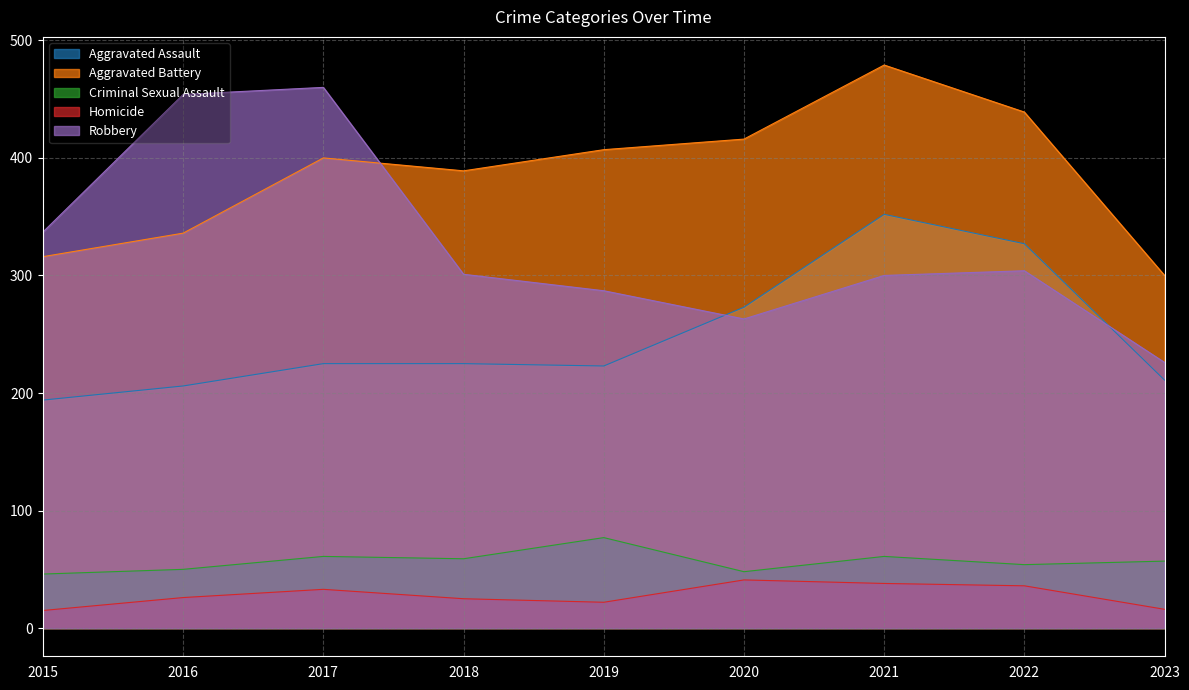

How many lines are shown in the chart?

5